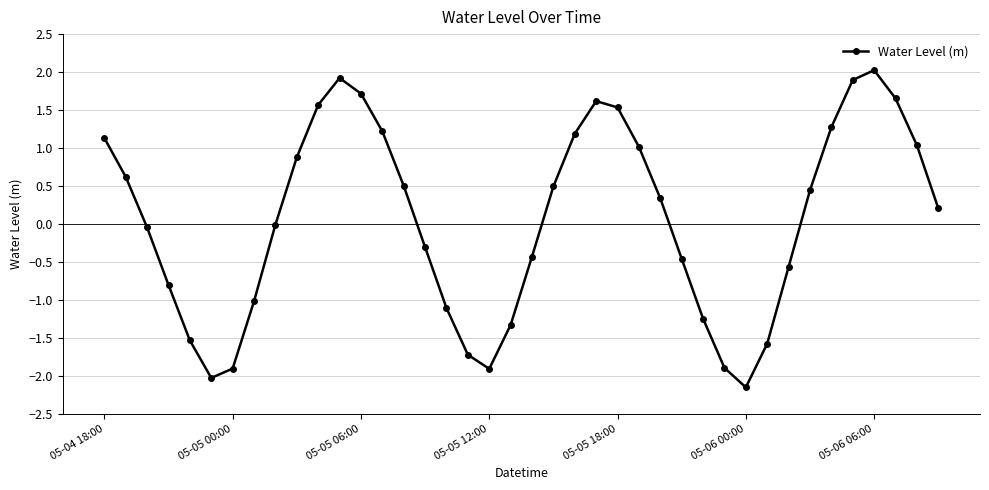

What is the maximum value shown in the chart?

2.0